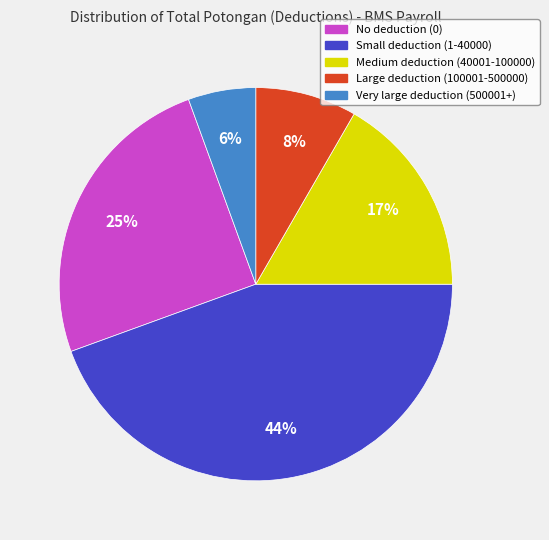

Is there a majority slice in this chart?

No